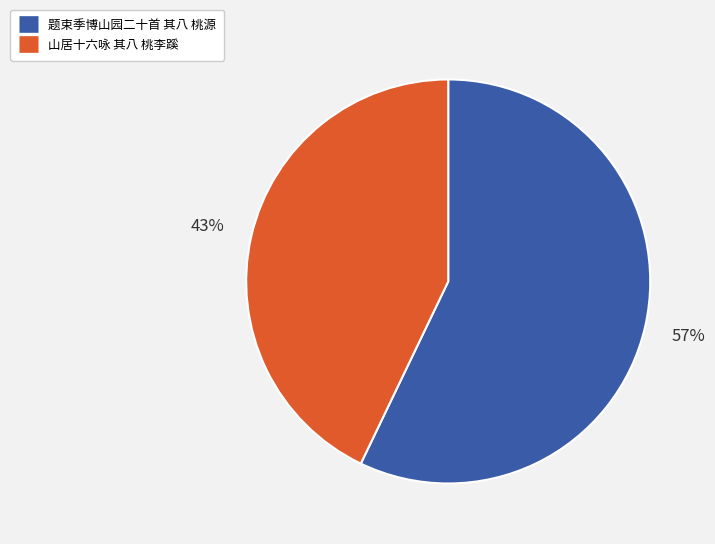

What is the smallest slice in the pie chart?

山居十六咏 其八 桃李蹊